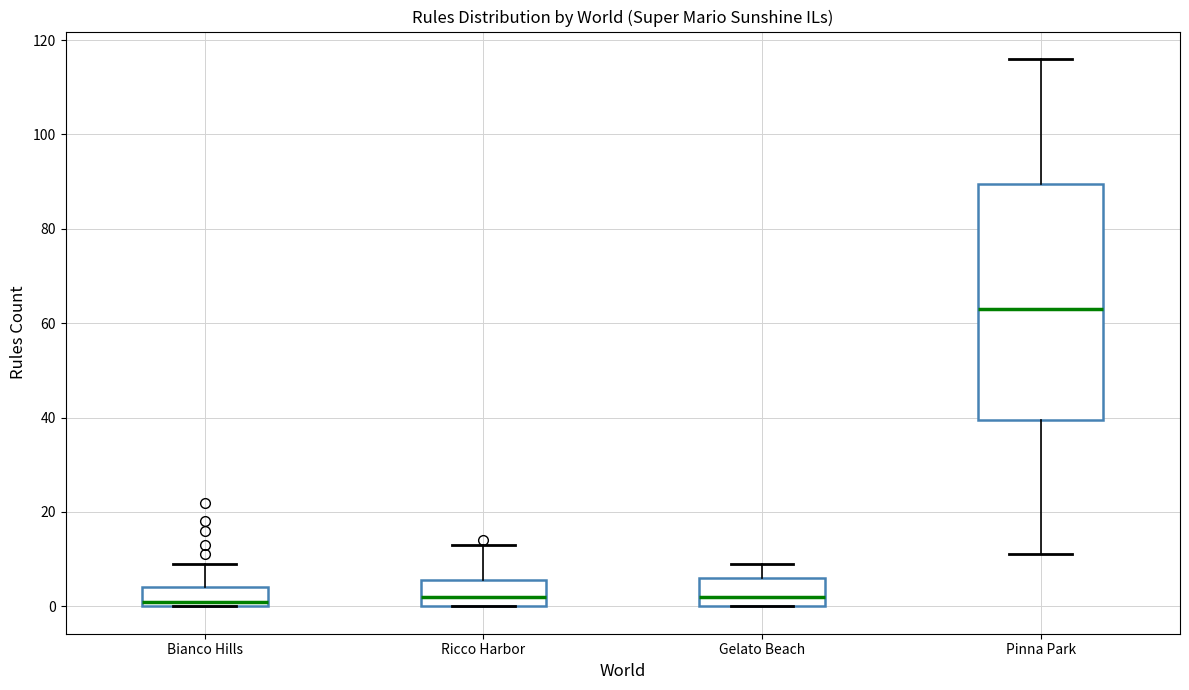

Which box is the tallest, from its lower edge to its upper edge?

Pinna Park